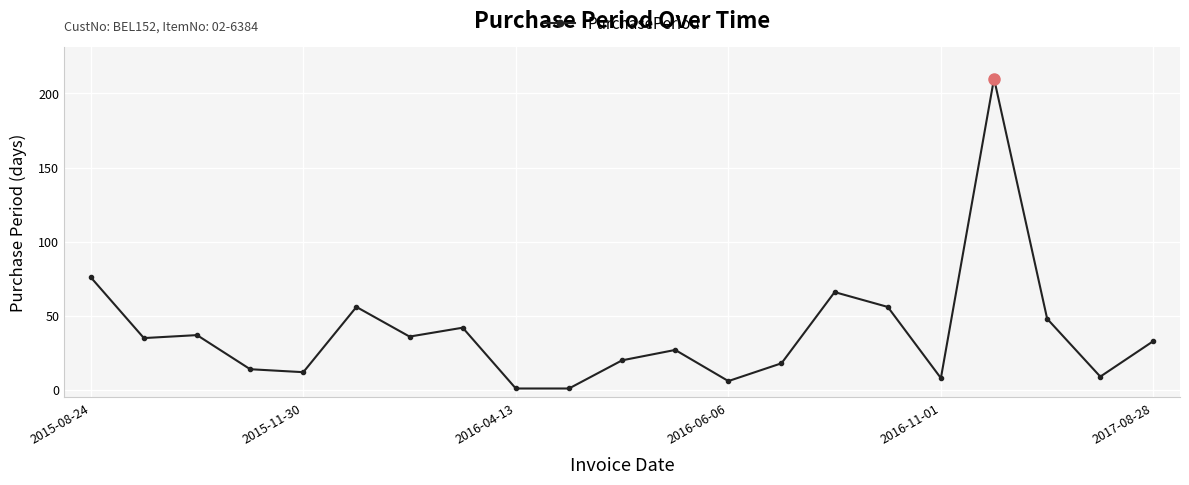

What is the sum of all values?

811